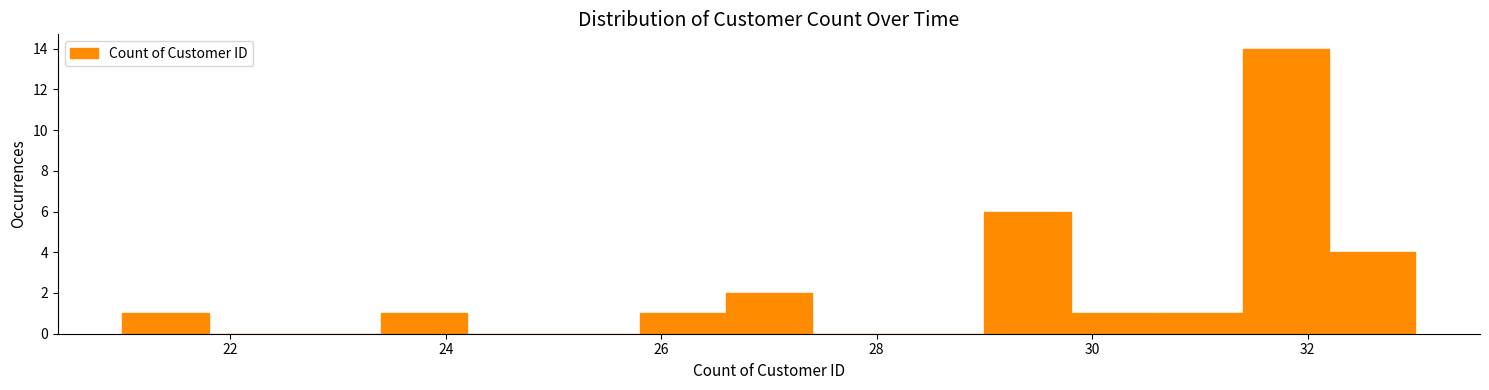

What is the height of the bar covering 26.6 to 27.4 on the x-axis? The values are not printed on the chart, so give them approximately, as read against the axis.

2